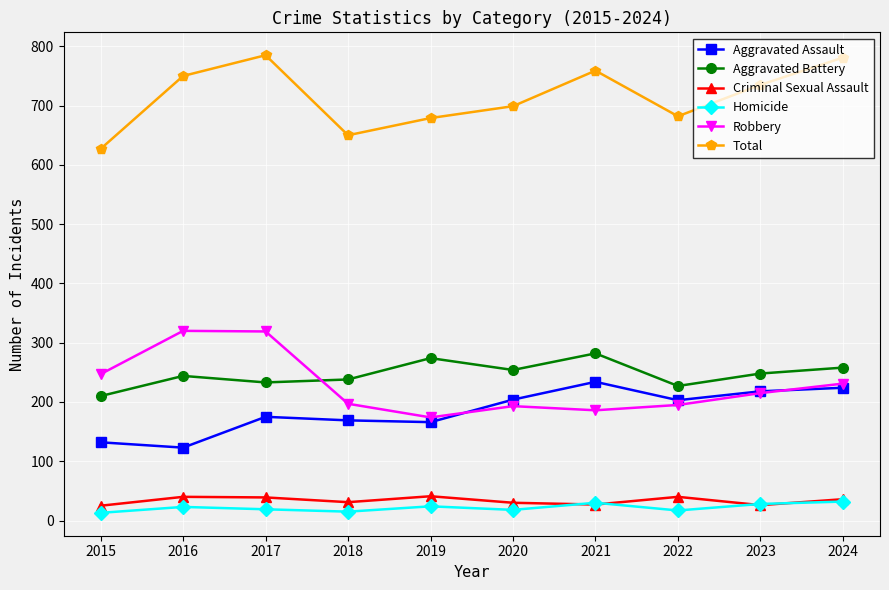

What is the minimum value for Aggravated Assault?

123